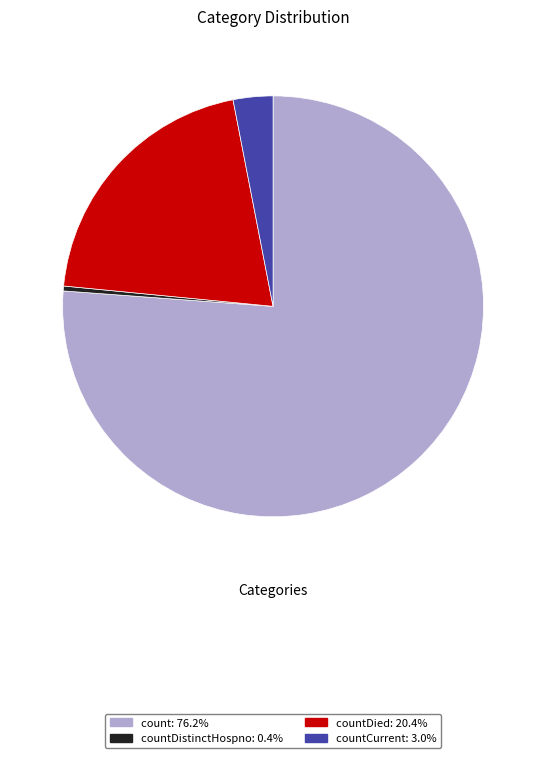

Is there any slice that represents more than half of the pie?

Yes